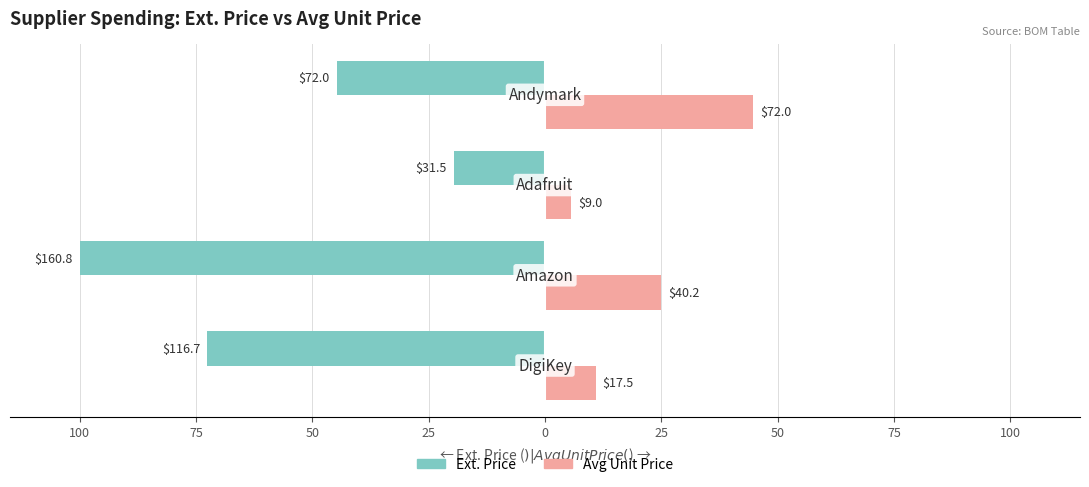

What are all the series names shown in the legend?

Ext. Price, Avg Unit Price